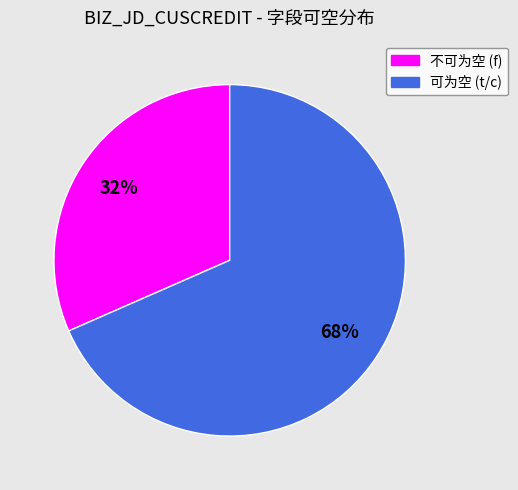

To the nearest percent, what is the average slice percentage?

50%